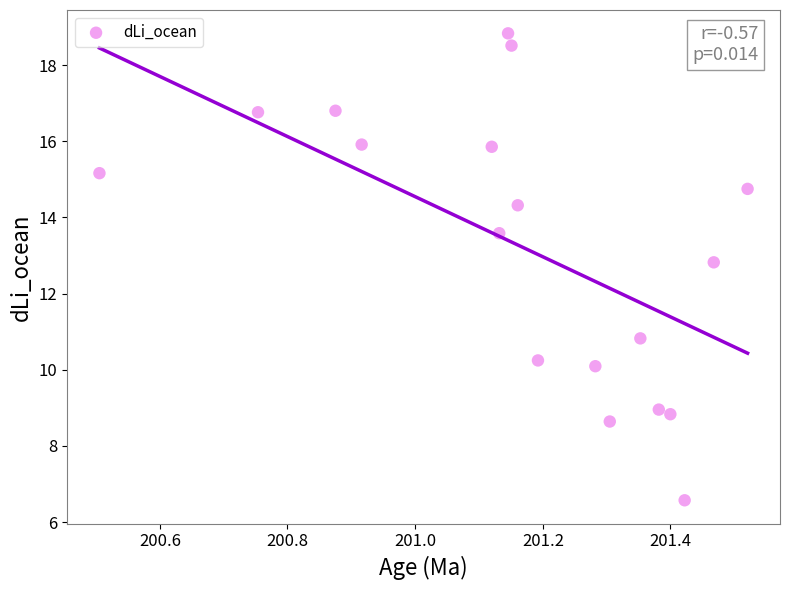

What Y value in the scatter plot is closest to 12?

12.8